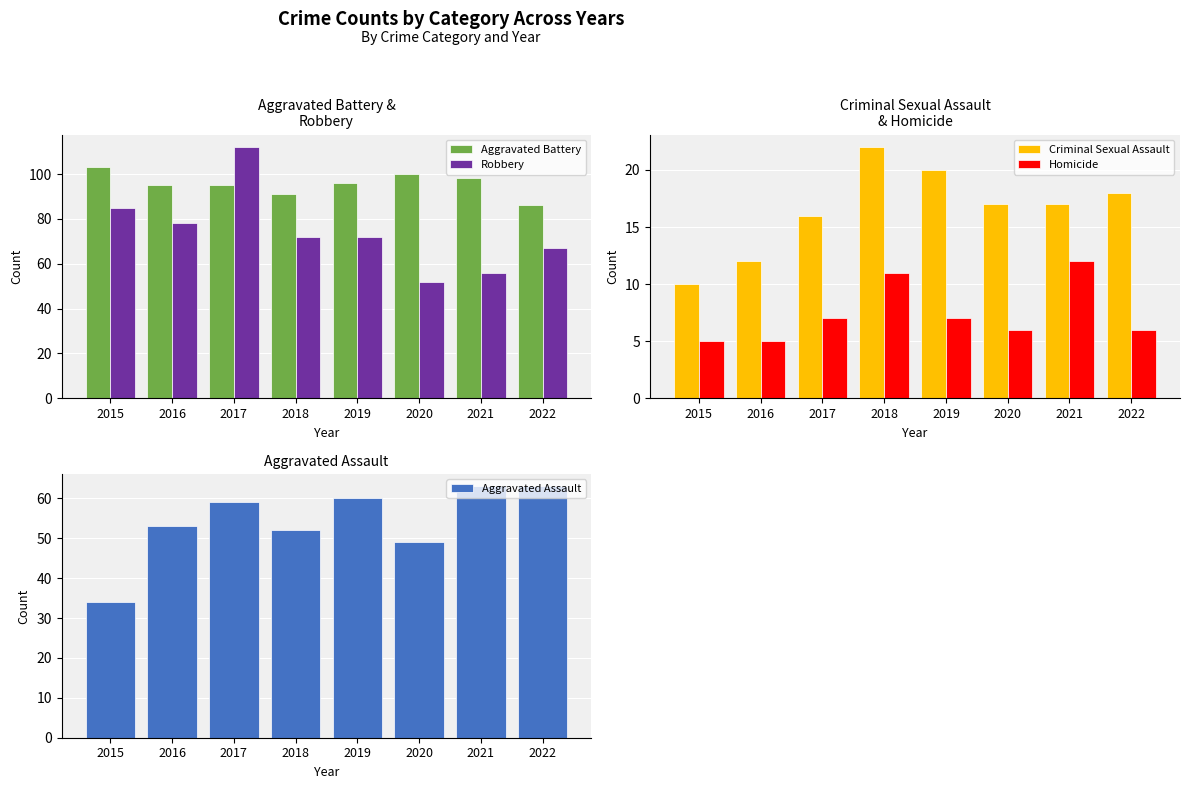

Which series has the largest range (max minus min)?

Robbery